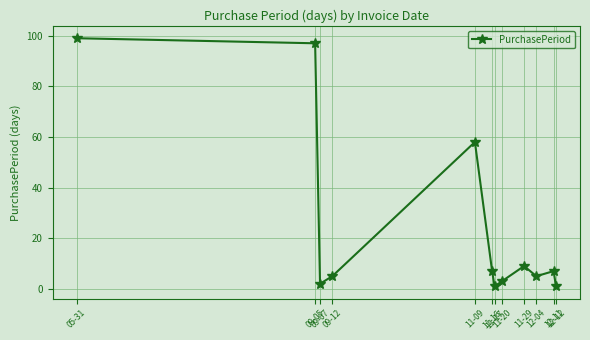

At which label does the data first exceed 7?

05-31